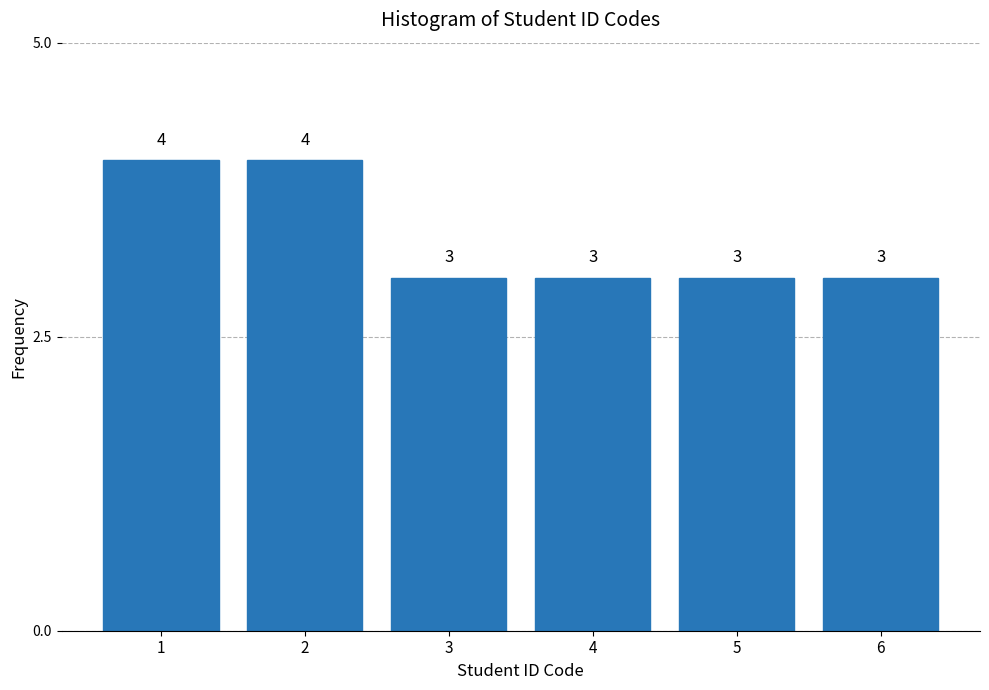

Reading left to right, what are all the values shown in this chart?

4	4	3	3	3	3